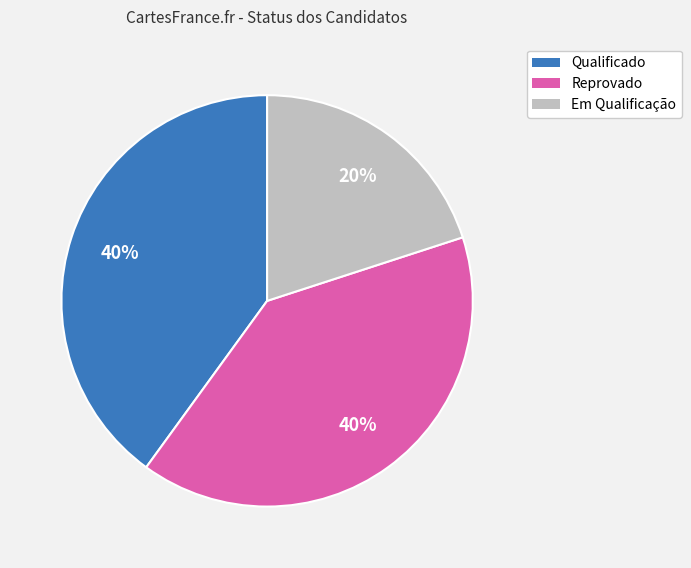

To the nearest percent, what is the difference between the largest and smallest slice percentages?

20%